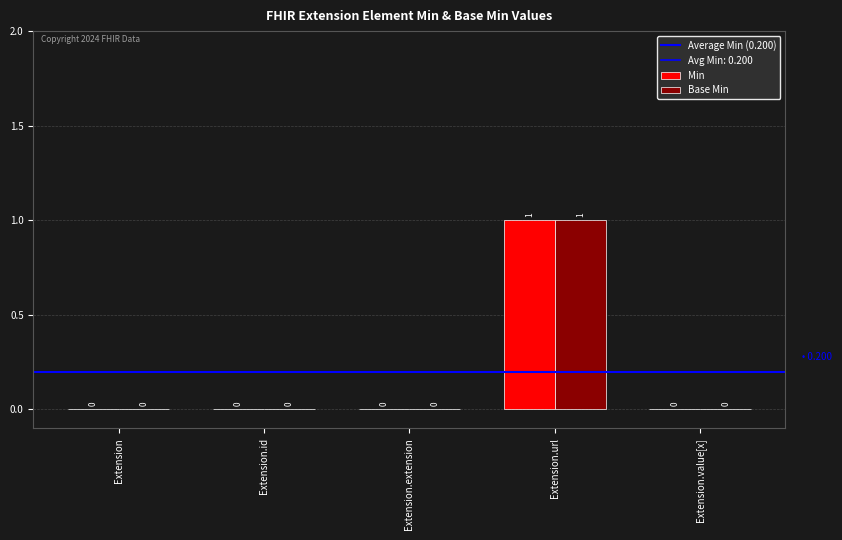

Which category has the lowest value across all series?

Extension